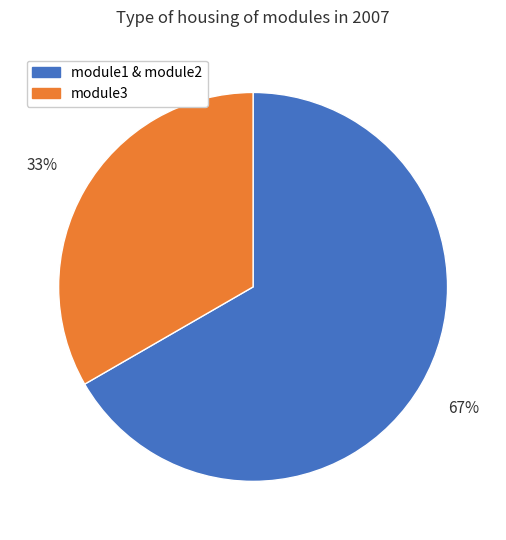

Is the sum of module1 & module2 and module3 greater than half?

Yes